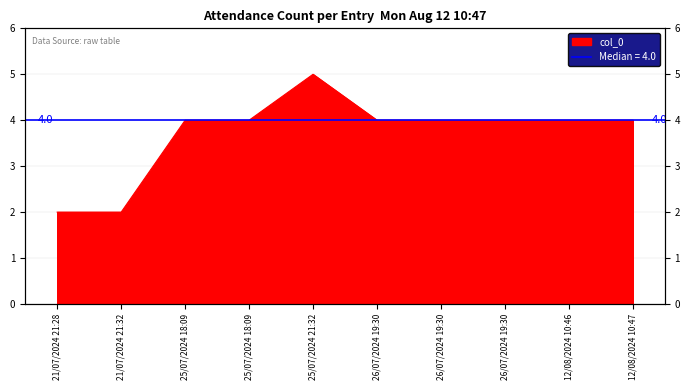

What is the difference between the values at 25/07/2024 18:09 and 25/07/2024 21:32?

1